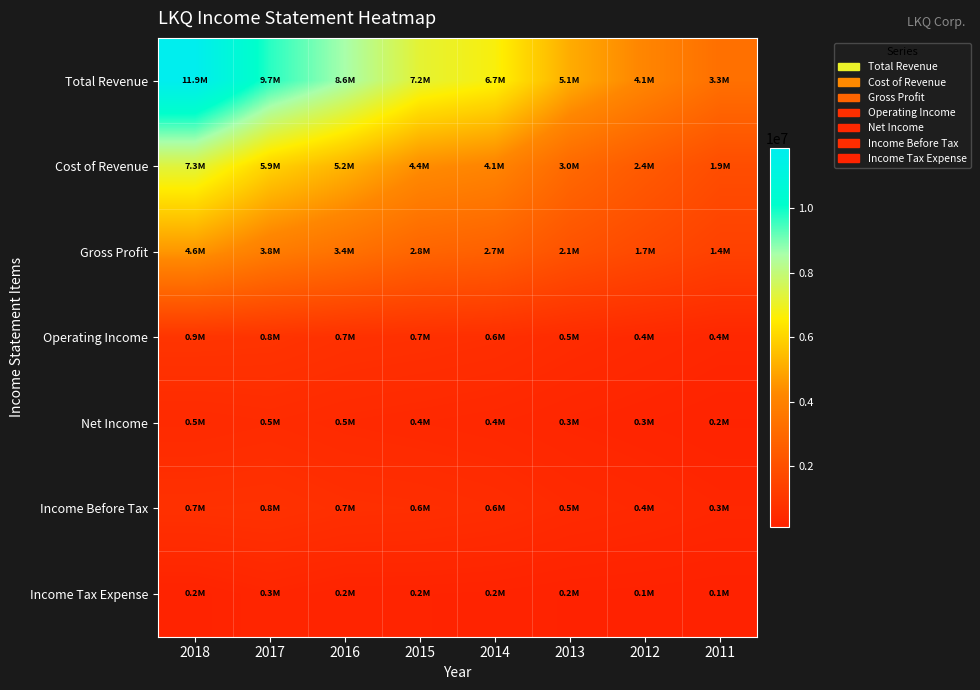

Reading left to right, what are all the values shown in this chart?

Total Revenue: 2018=11876700	2017=9736900	2016=8584000	2015=7192600	2014=6740100	2013=5062500	2012=4122900	2011=3269900
Cost of Revenue: 2018=7301800	2017=5937300	2016=5232300	2015=4359100	2014=4088200	2013=2987100	2012=2398800	2011=1877900
Gross Profit: 2018=4574900	2017=3799600	2016=3351700	2015=2833500	2014=2651900	2013=2075400	2012=1724100	2011=1392000
Operating Income: 2018=883300	2017=848400	2016=745000	2015=704600	2014=649500	2013=527400	2012=438000	2011=356100
Net Income: 2018=480100	2017=533700	2016=464000	2015=423200	2014=381500	2013=311600	2012=261200	2011=210300
Income Before Tax: 2018=743400	2017=766600	2016=677300	2015=649000	2014=587900	2013=475800	2012=409200	2011=335800
Income Tax Expense: 2018=191400	2017=308500	2016=220600	2015=219700	2014=204300	2013=164200	2012=147900	2011=125500